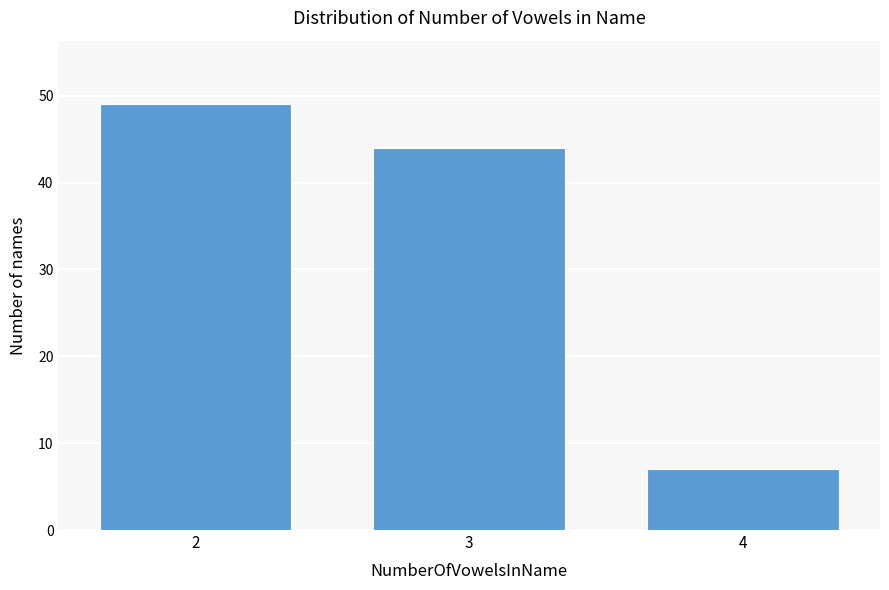

Reading left to right, extract all data points from this chart.

2=49	3=44	4=7